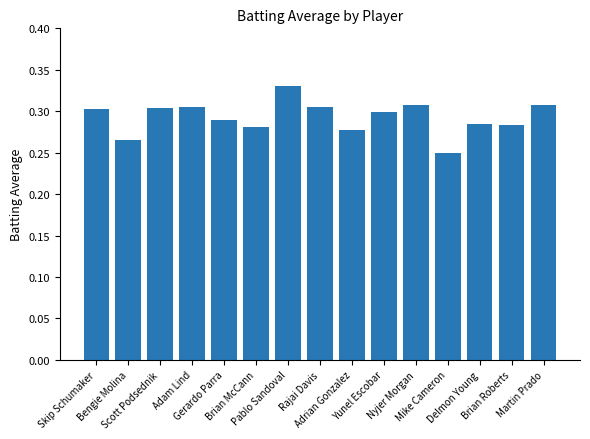

What is the minimum value shown in the chart?

0.2